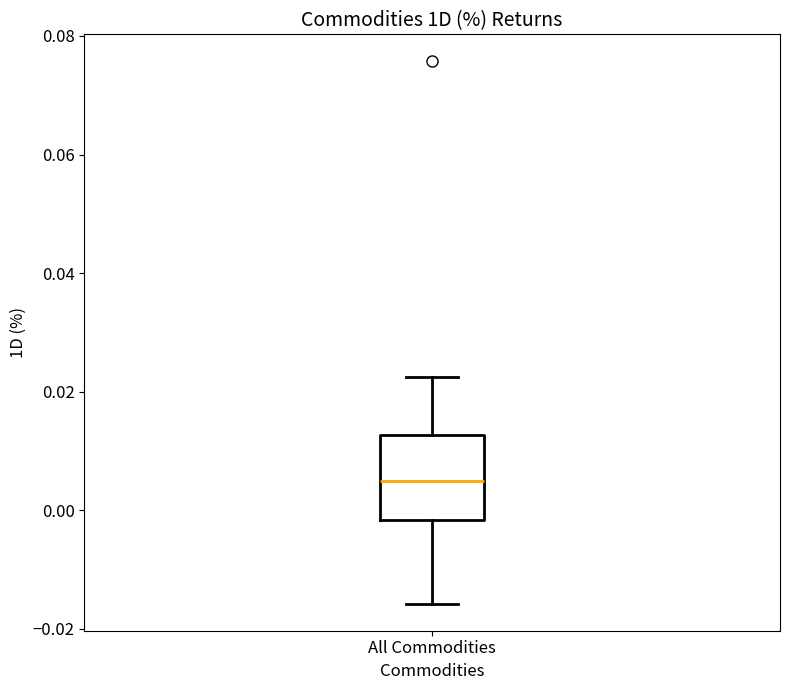

Transcribe this box plot: give where the median line is, the range the box spans, and where the two whiskers end, as read against the y-axis. The values are not printed on the chart, so give them approximately, as read against the axis.

median 0.004, box -0.002 to 0.012, whiskers -0.016 to 0.022